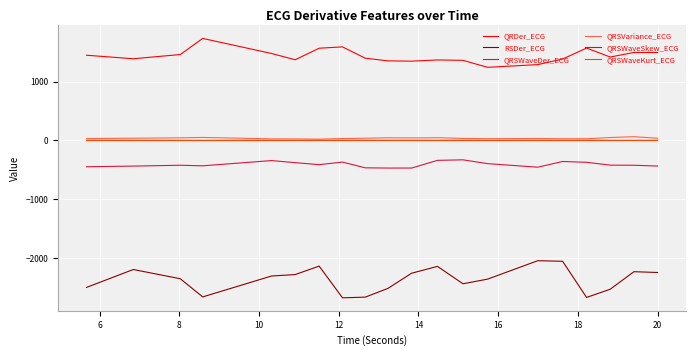

Which series has the largest range (max minus min)?

RSDer_ECG